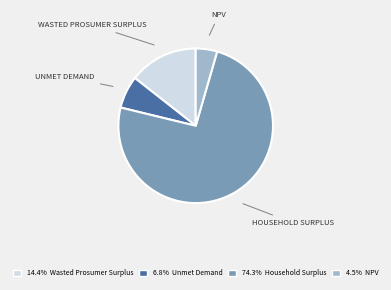

Does any single category account for the majority?

Yes